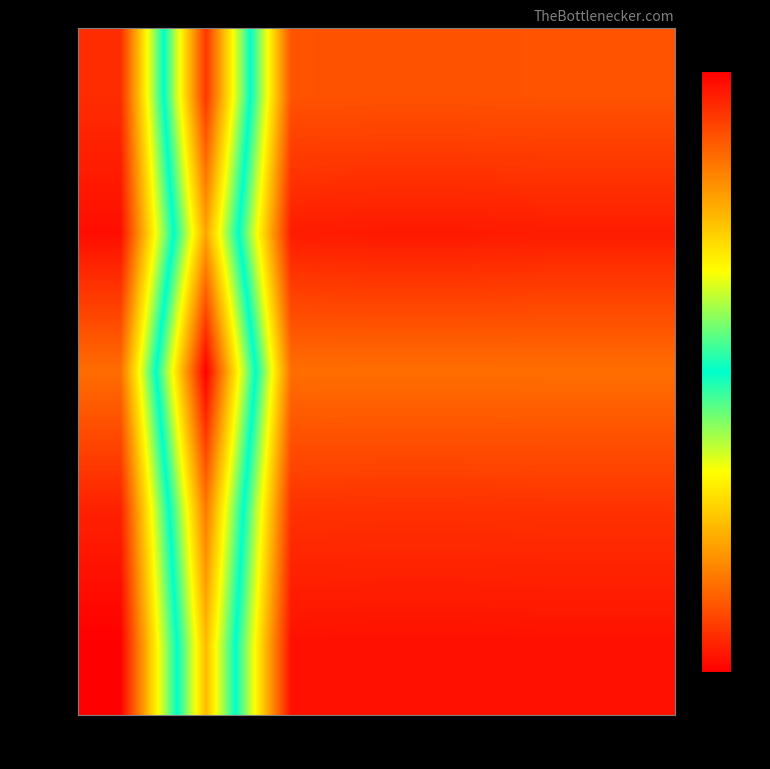

Between col_2 and col_5, which is larger?

col_2